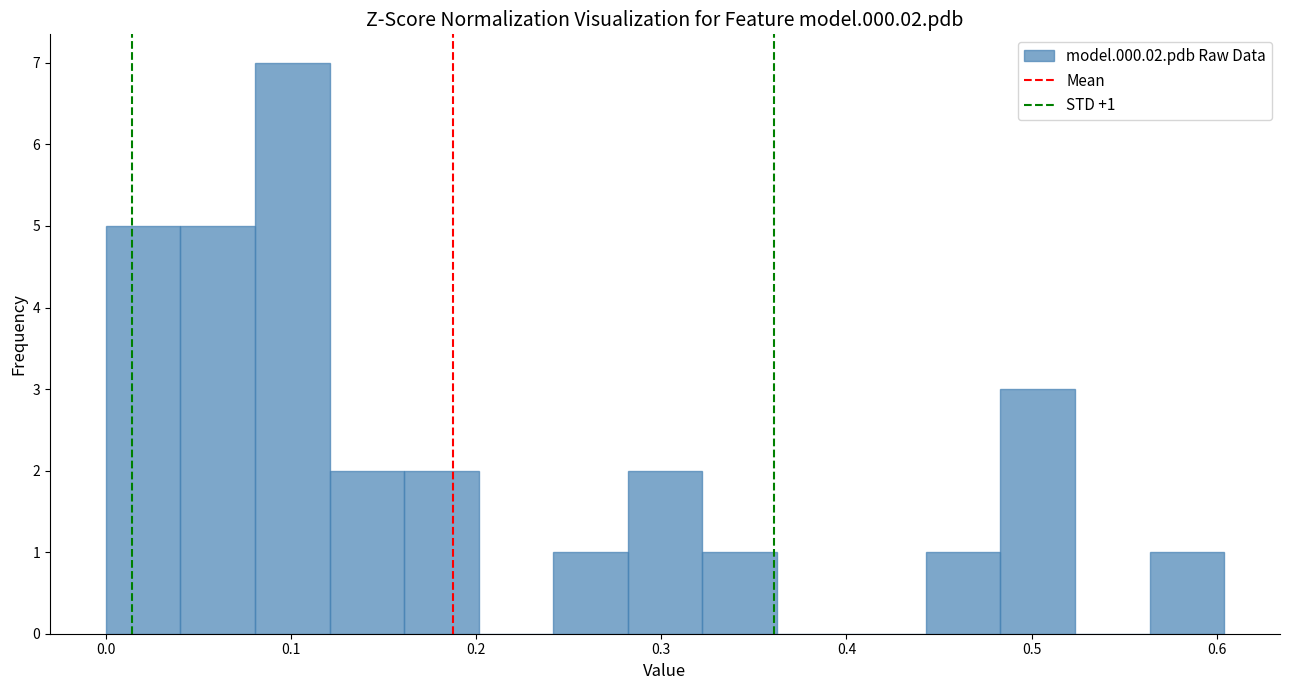

Over which range of the x-axis is the bar tallest?

0.08 to 0.12